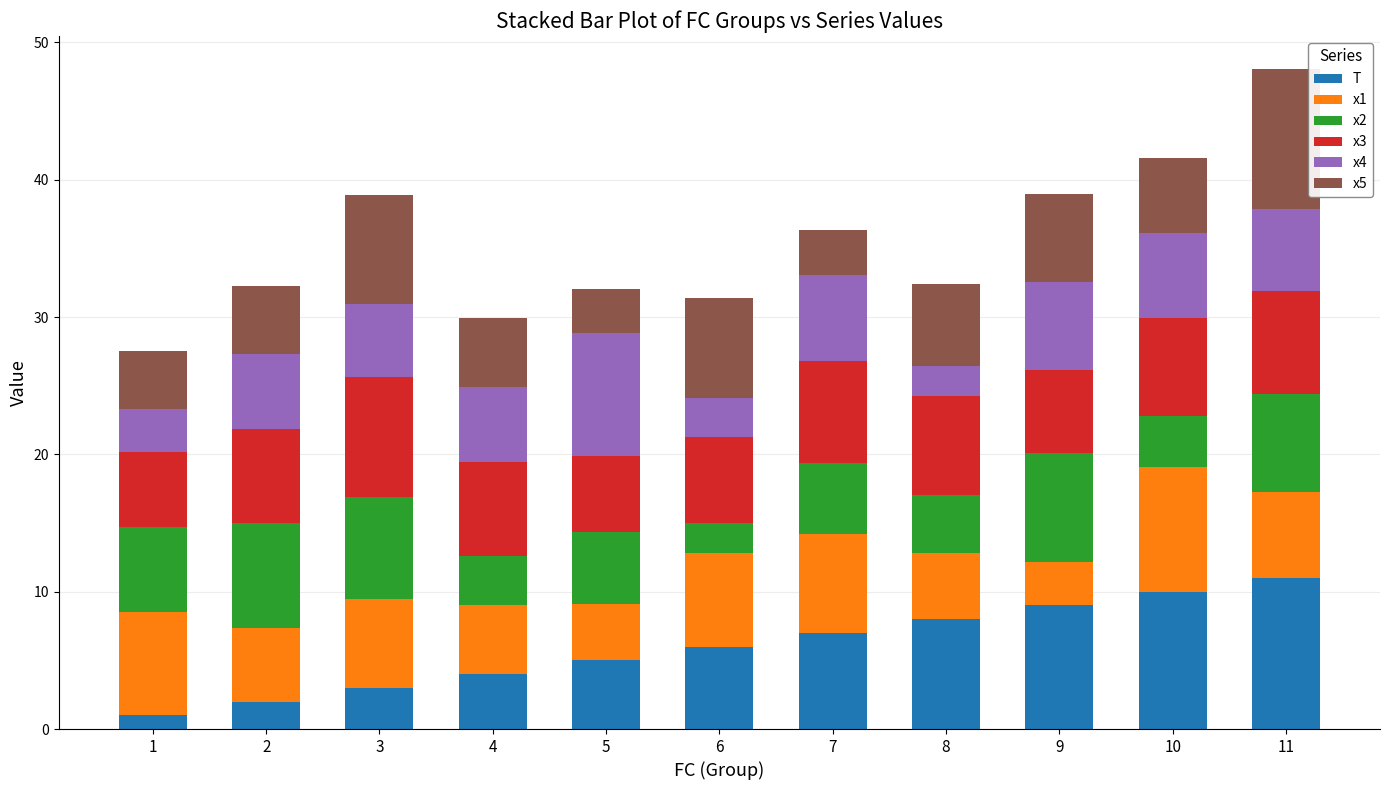

At which category is the sum across all series the highest?

11